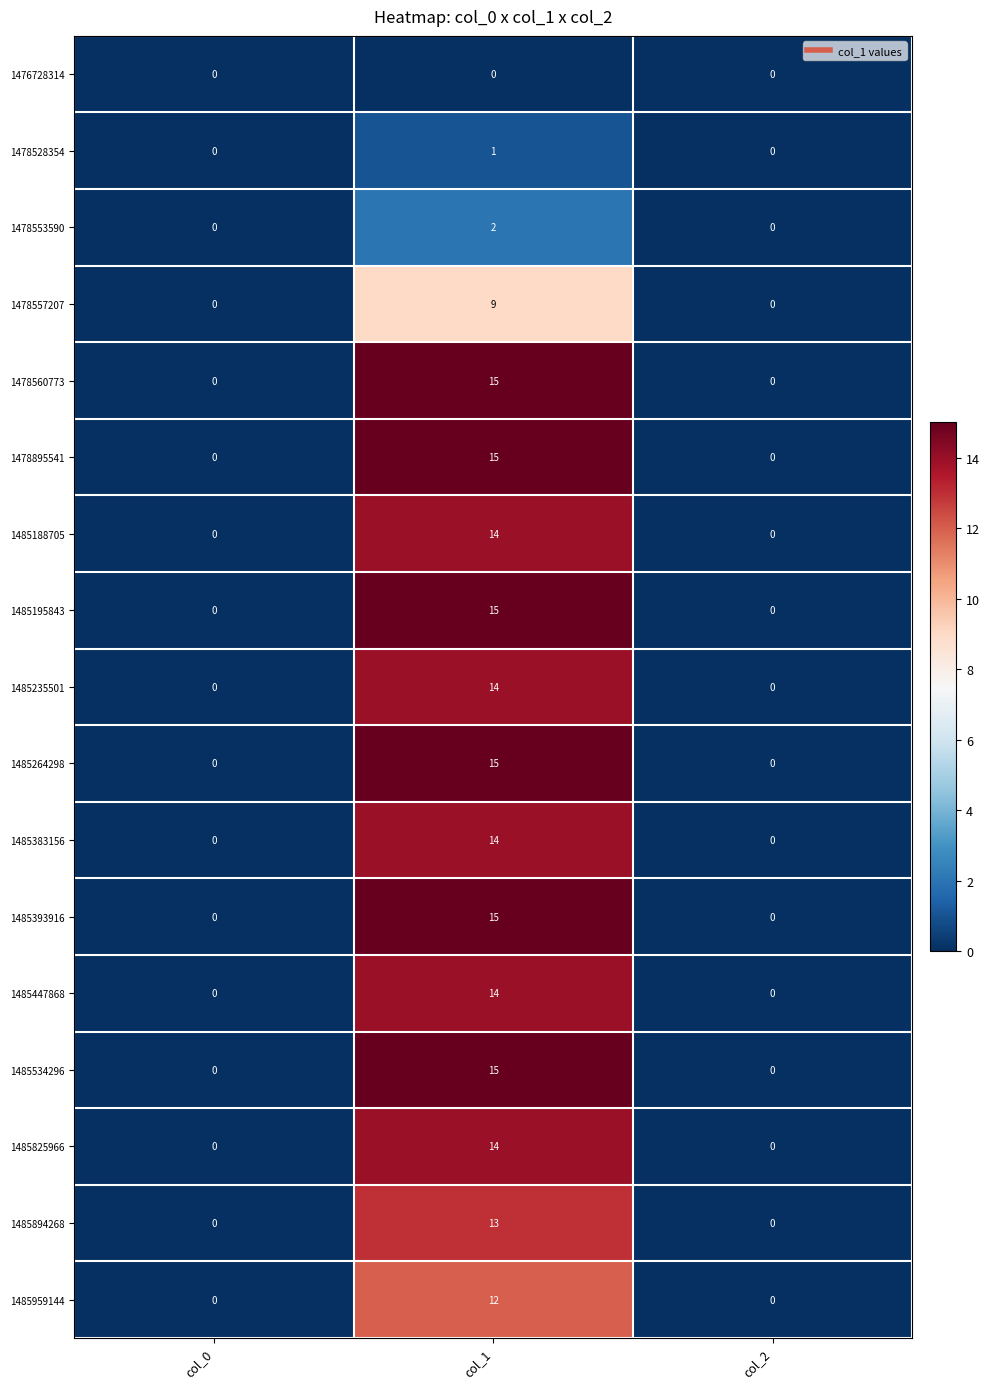

What is the difference between the 1485195843 values at col_2 and col_1?

15